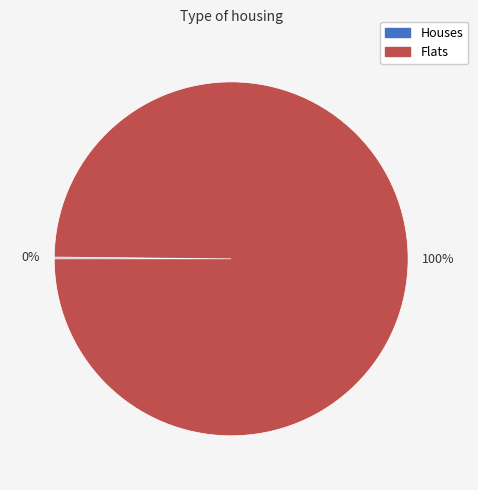

Does any single category account for the majority?

Yes